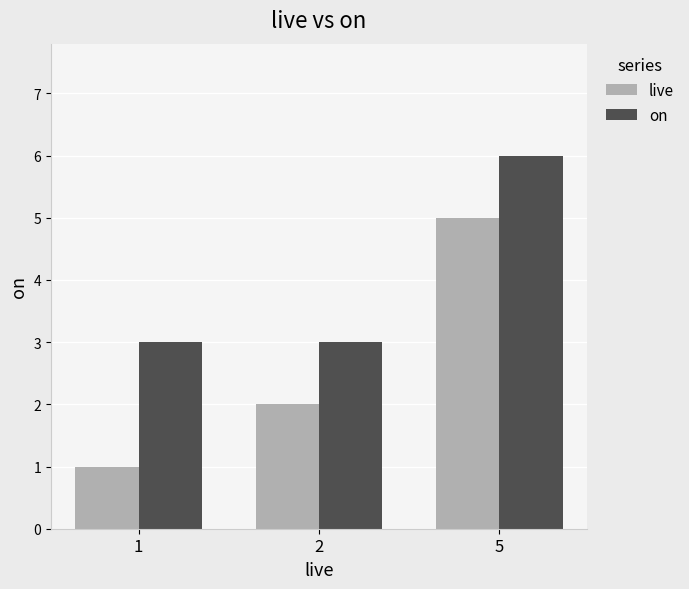

Rank the categories by live value from lowest to highest.

1, 2, 5